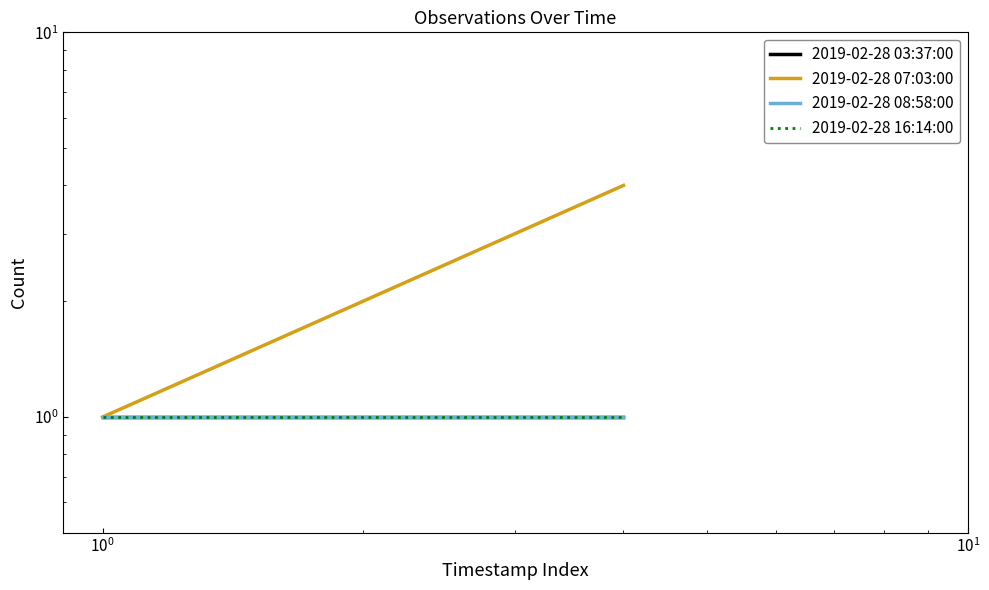

What are all the series names shown in the legend?

2019-02-28 03:37:00, 2019-02-28 07:03:00, 2019-02-28 08:58:00, 2019-02-28 16:14:00